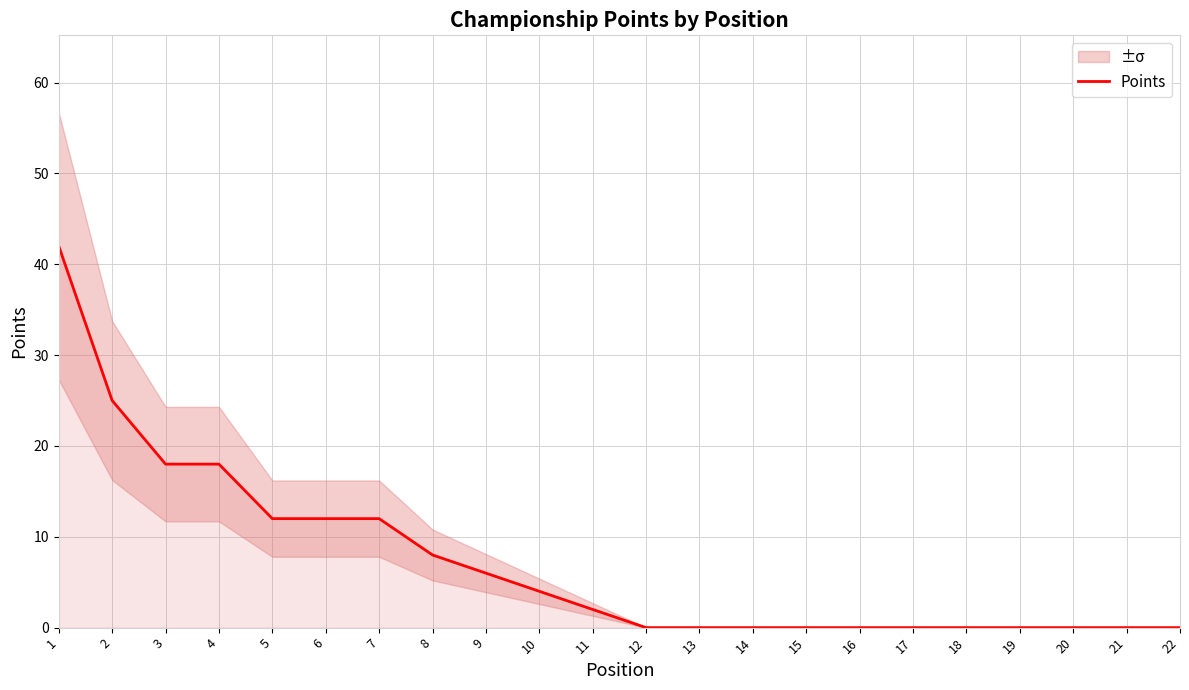

What is the value of the 2nd point from the left?

25